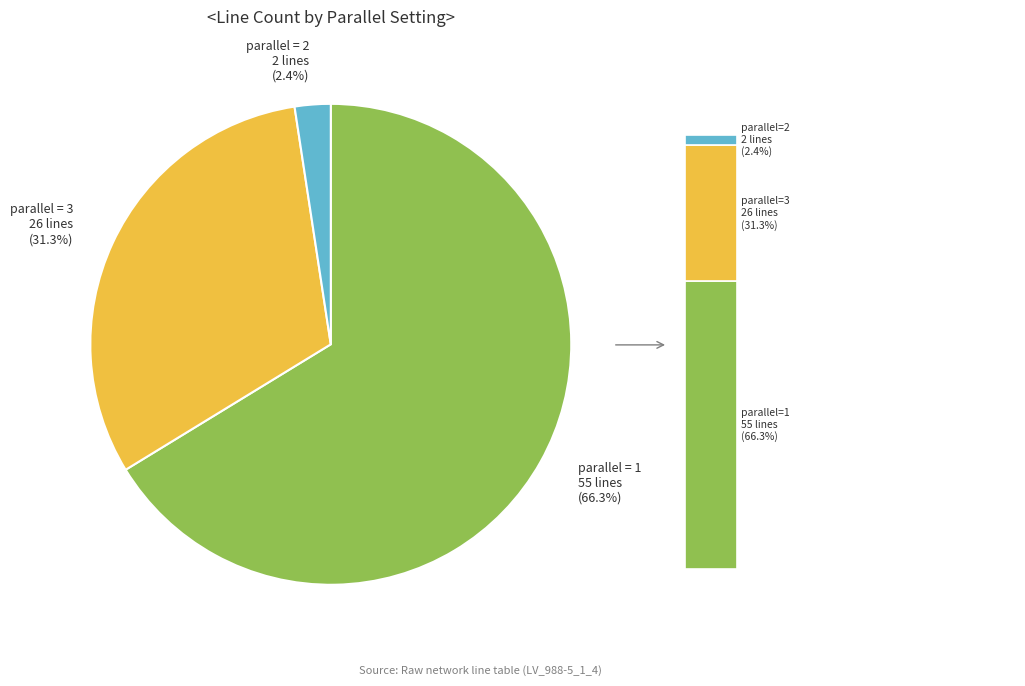

Which category accounts for the majority?

1